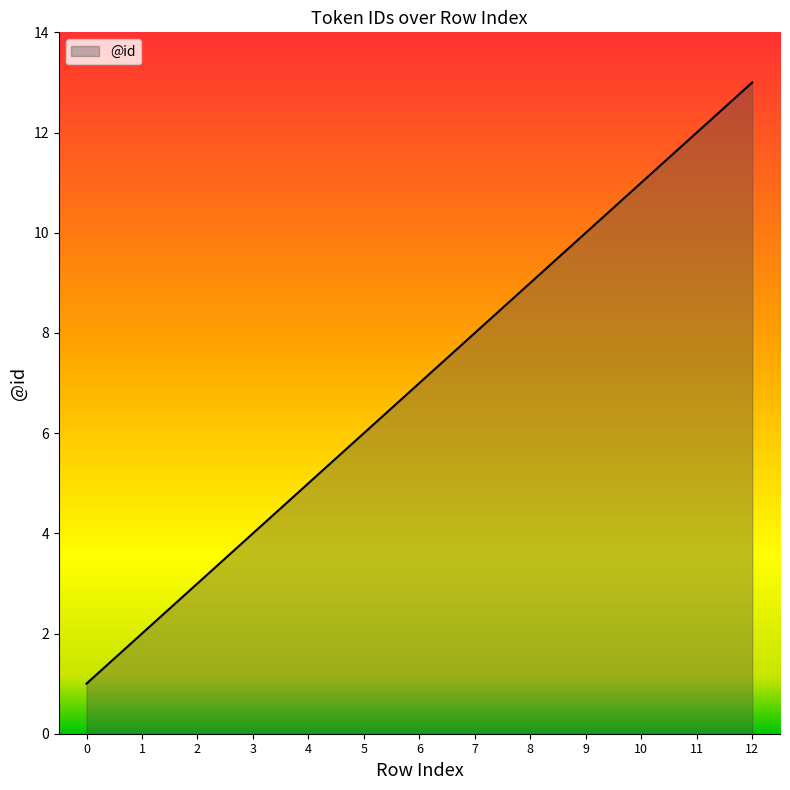

Is it true that the value at 10 is 11?

True